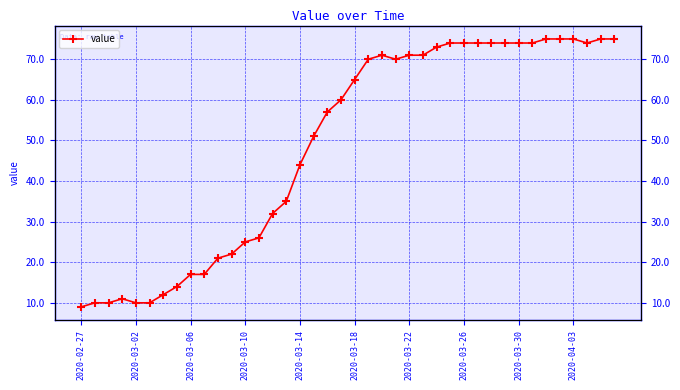

Between 33 and 16, which is larger?

33